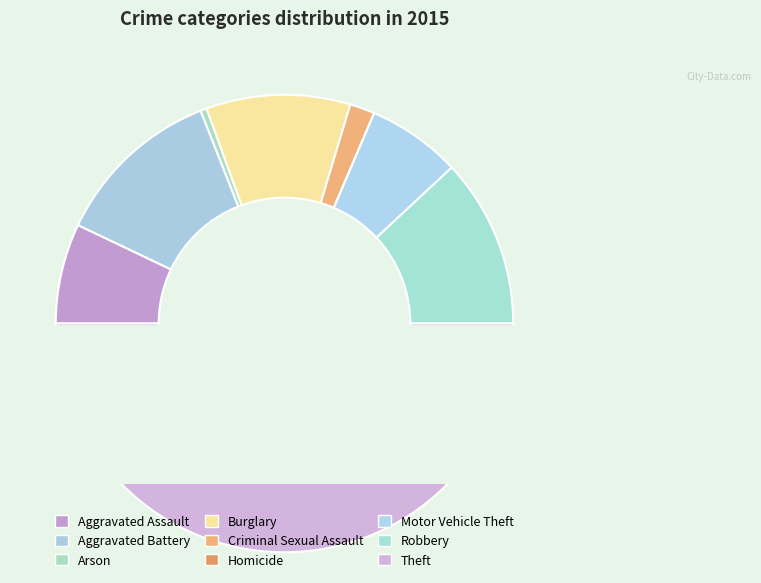

Which has a higher value, Criminal Sexual Assault or Motor Vehicle Theft?

Motor Vehicle Theft